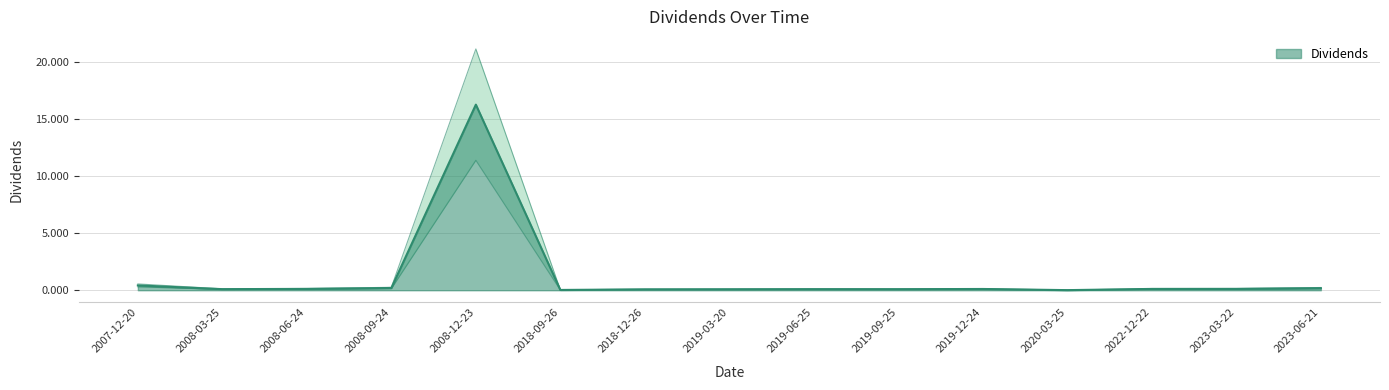

Rank the categories by value from lowest to highest.

2020-03-25, 2018-09-26, 2018-12-26, 2019-03-20, 2019-09-25, 2019-06-25, 2008-03-25, 2019-12-24, 2022-12-22, 2008-06-24, 2023-03-22, 2023-06-21, 2008-09-24, 2007-12-20, 2008-12-23